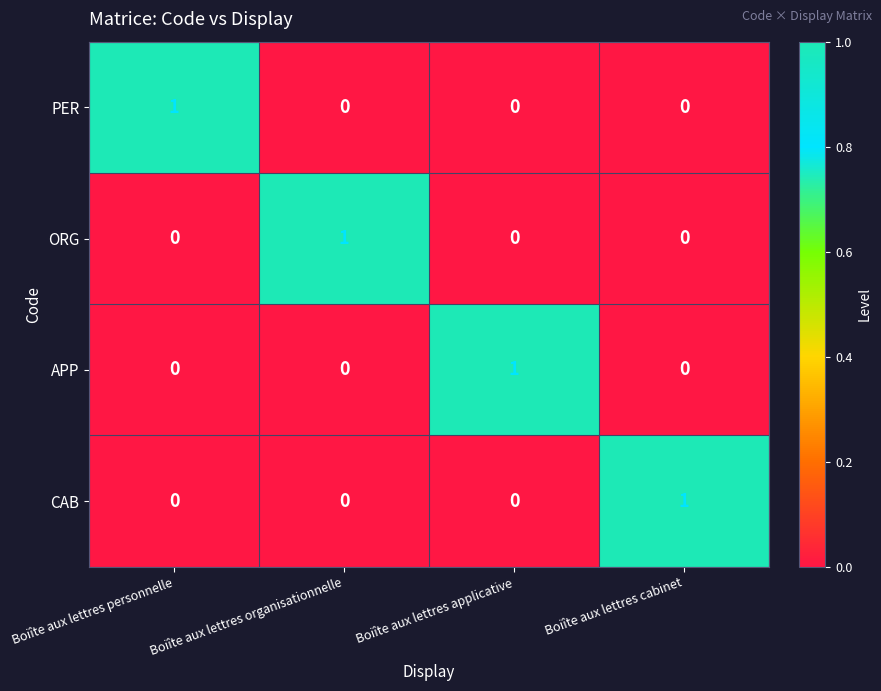

At how many categories does at least one series exceed 0?

4